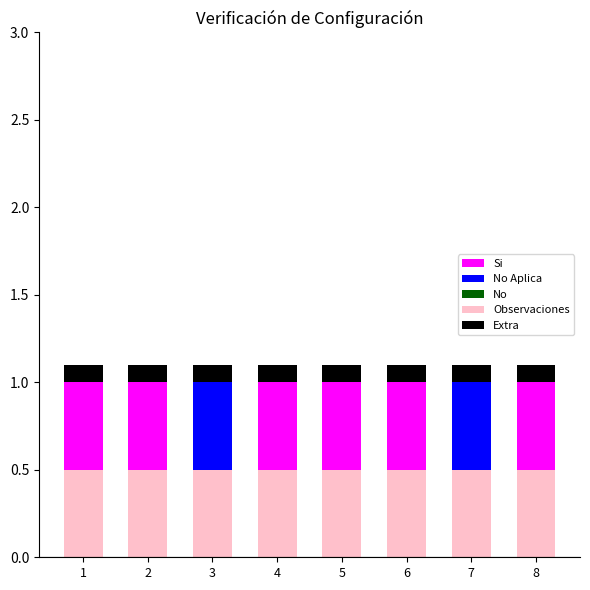

What are all the series names shown in the legend?

Si, No Aplica, No, Observaciones, Extra